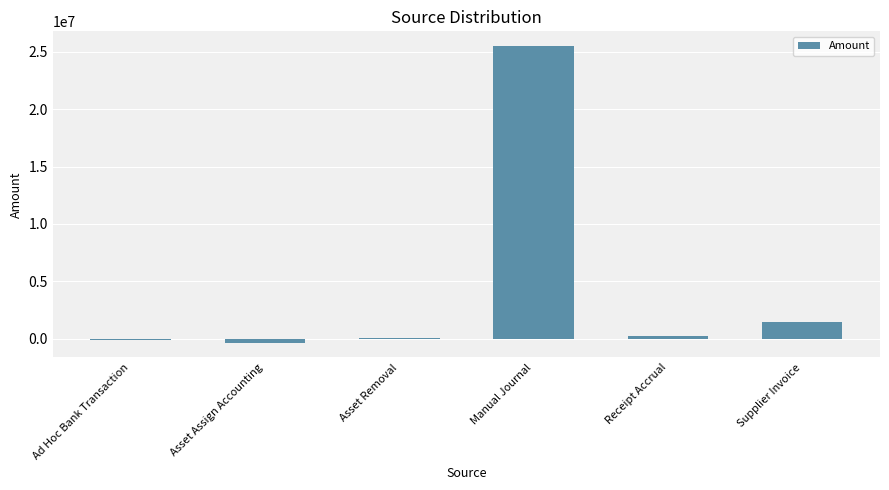

The chart shows a value of 1417673.2 at Supplier Invoice. True or false?

True